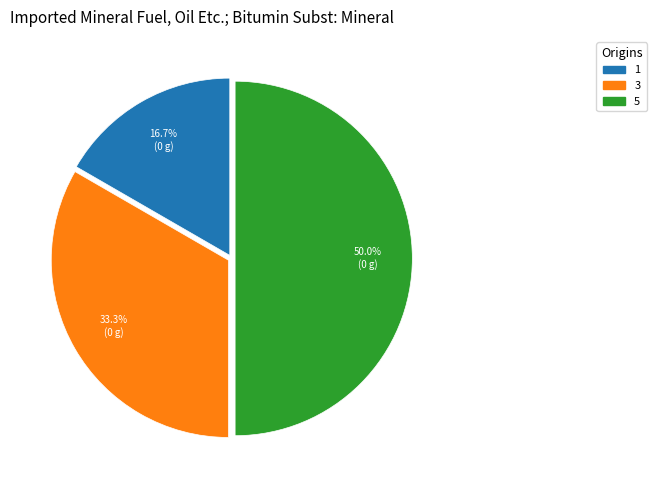

How many segments does this pie chart have?

3